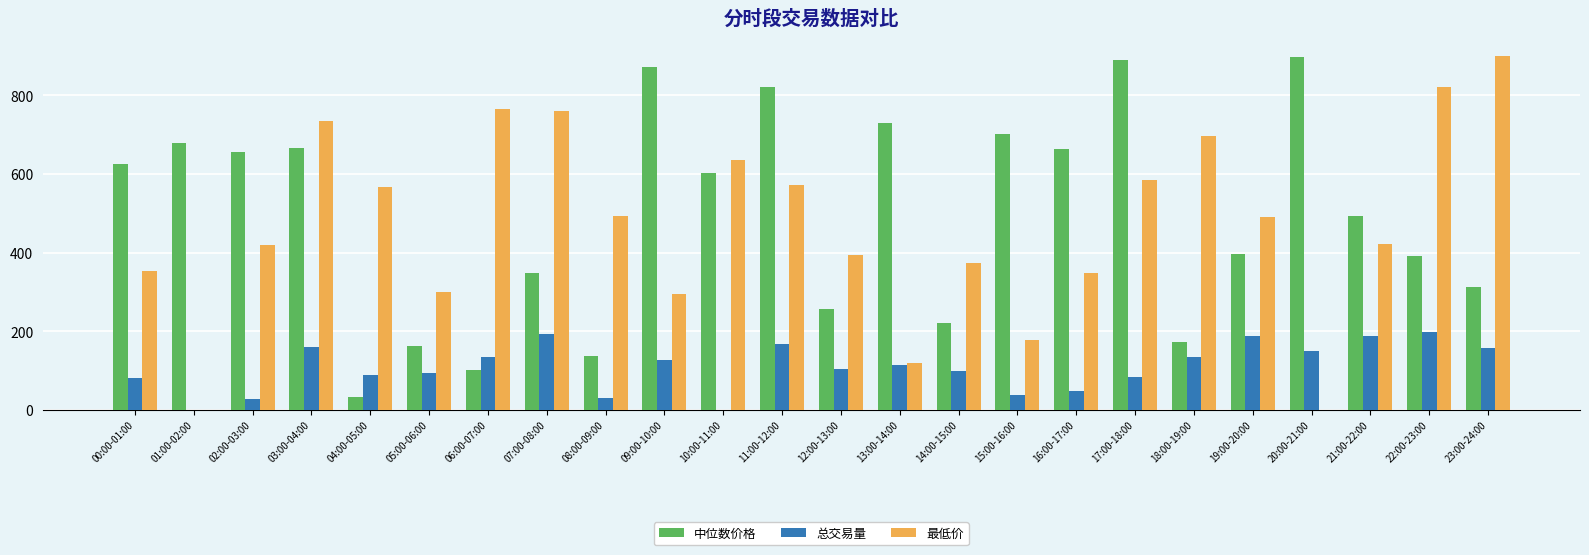

Which series changed the most between 08:00-09:00 and 17:00-18:00?

中位数价格